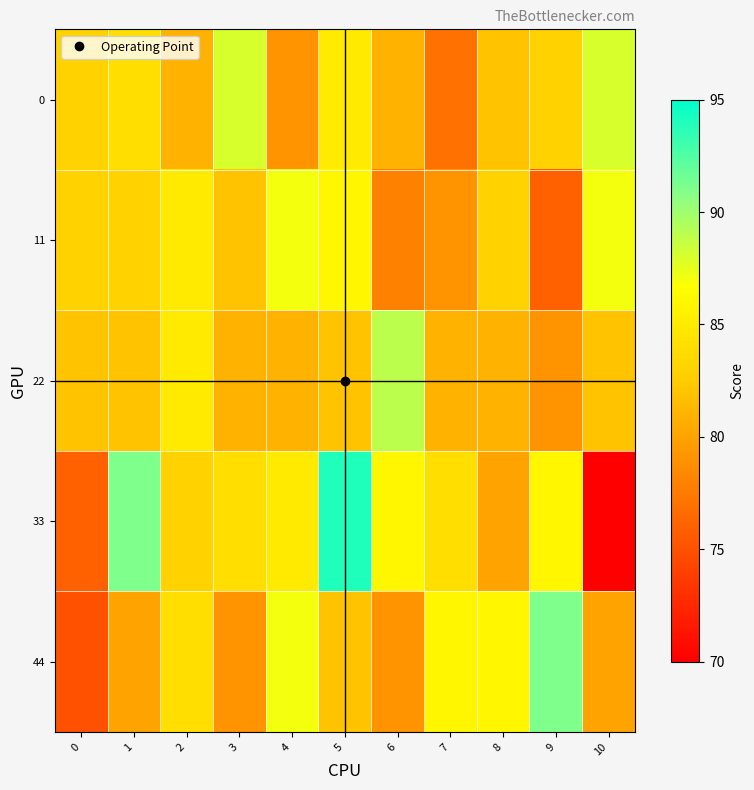

At how many categories does at least one series exceed 79?

11